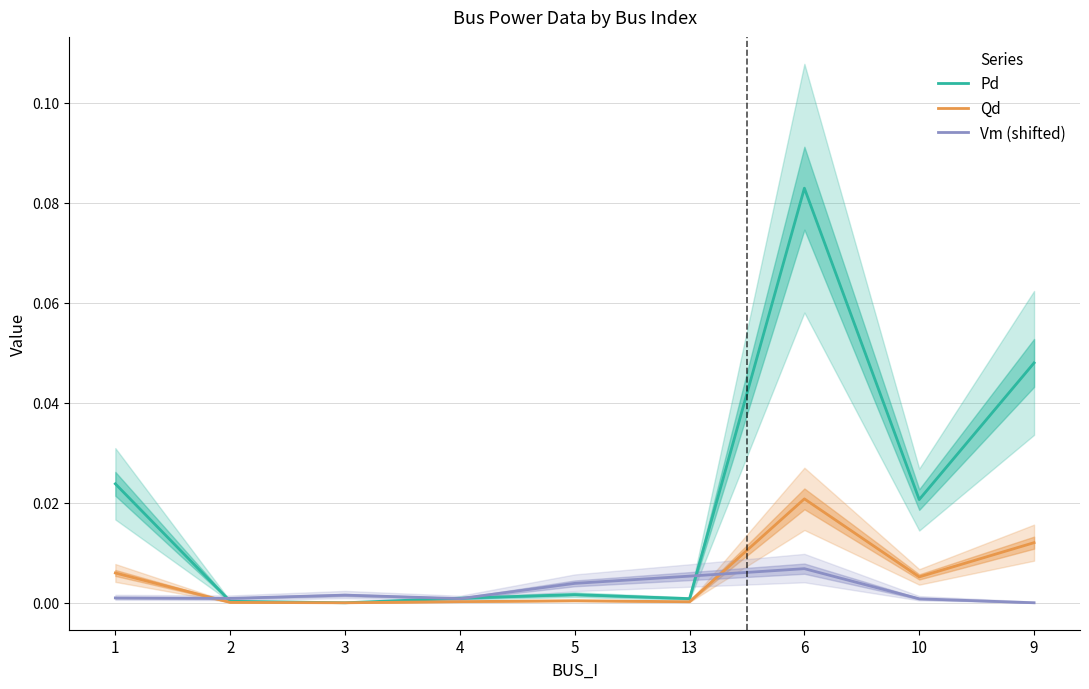

At 5, list the series in order from largest to smallest.

Vm (shifted), Pd, Qd